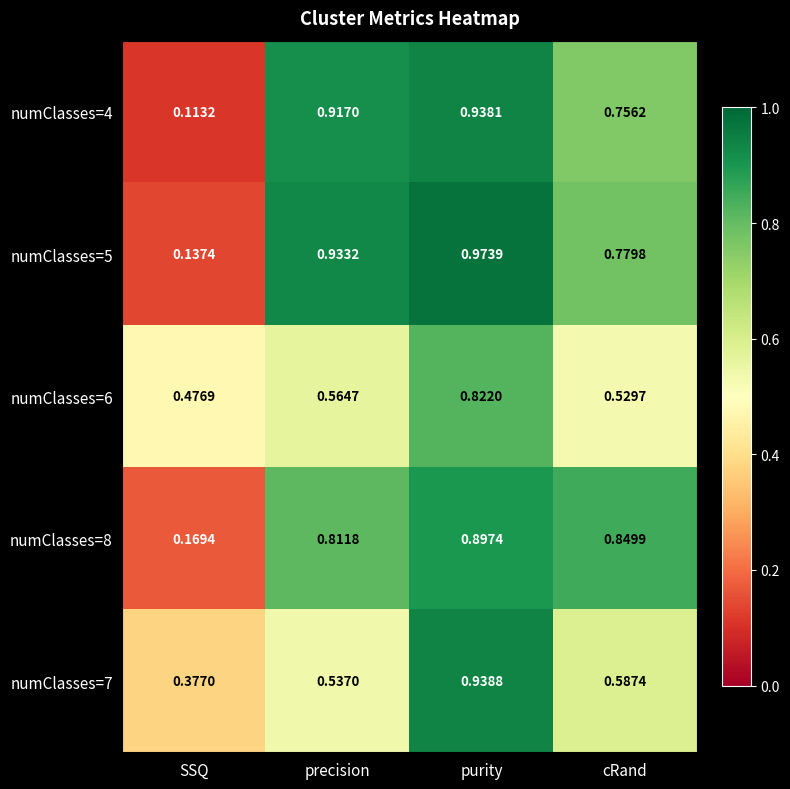

How many data points does each series have?

4